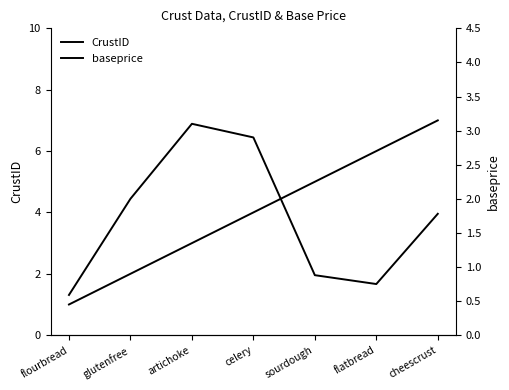

True or false: baseprice has a value of 2.9 at celery.

True